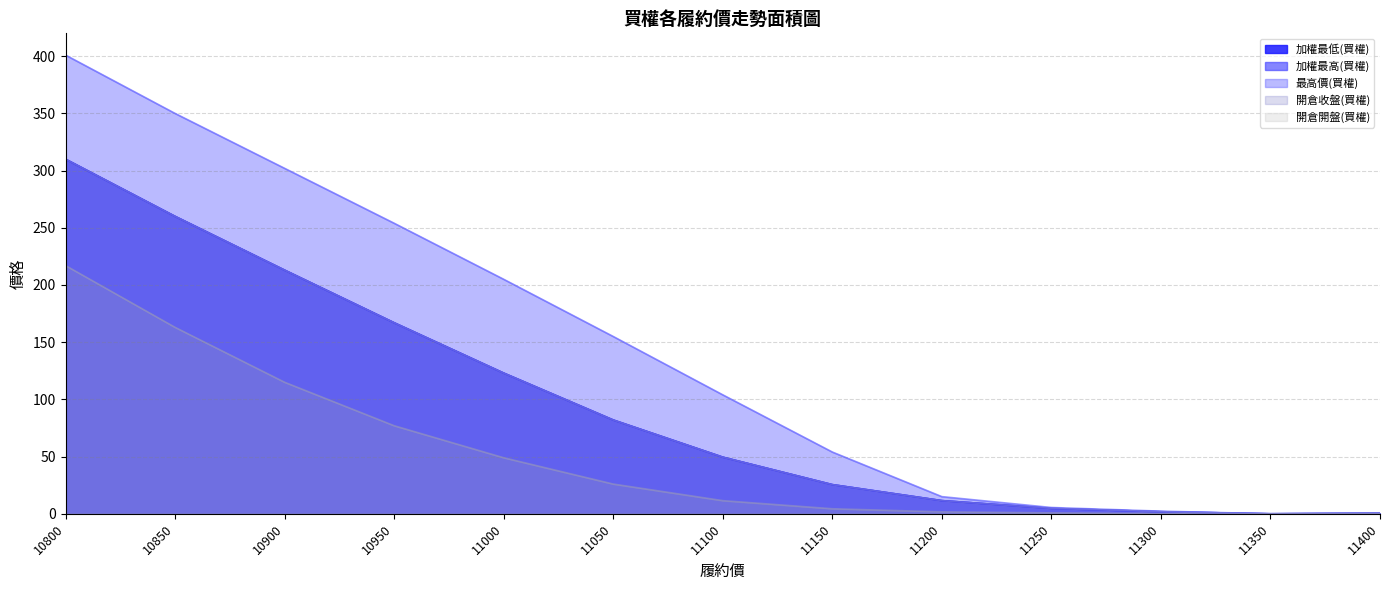

The 加權最高(買權) series shows 123.0 at 11000. True or false?

True